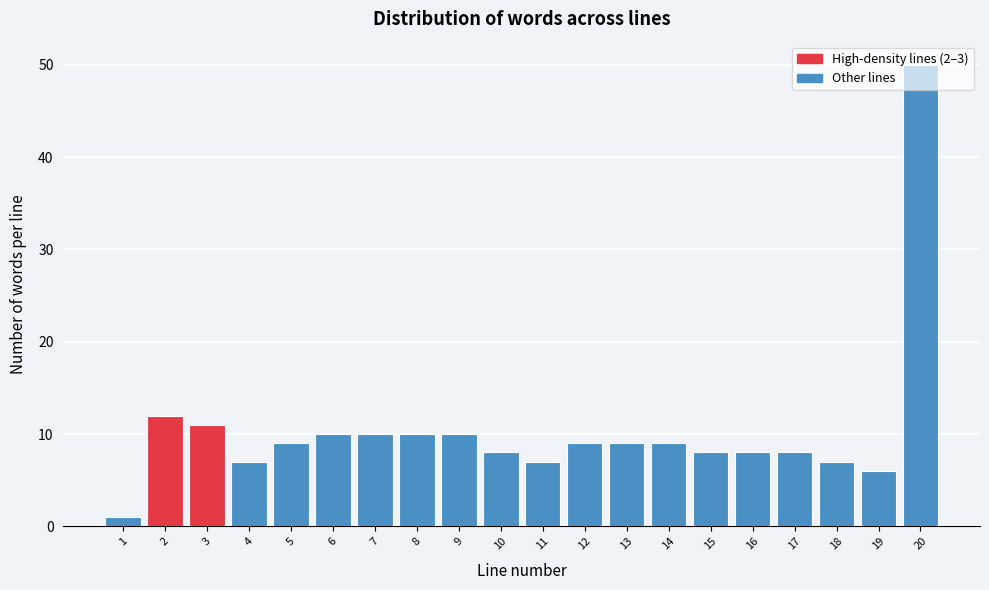

Is it true that the value at 11 is 7?

True